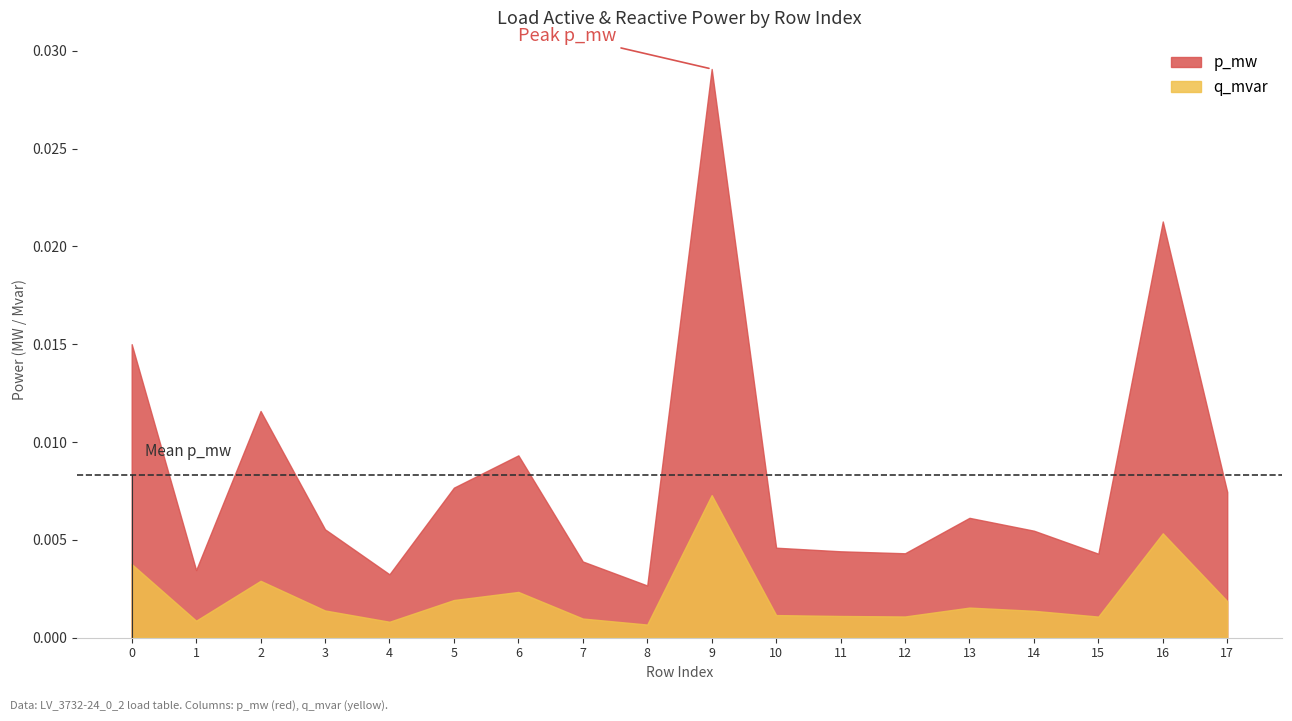

At which category does the chart reach its peak across all series?

9